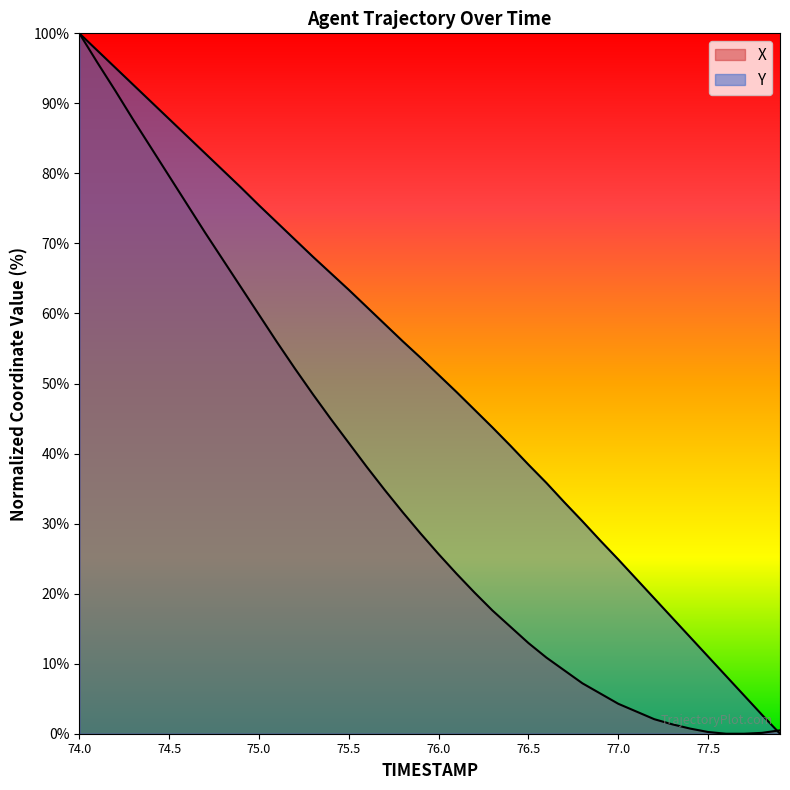

What is the difference between the X values at 77.2 and 74.1?

93.8